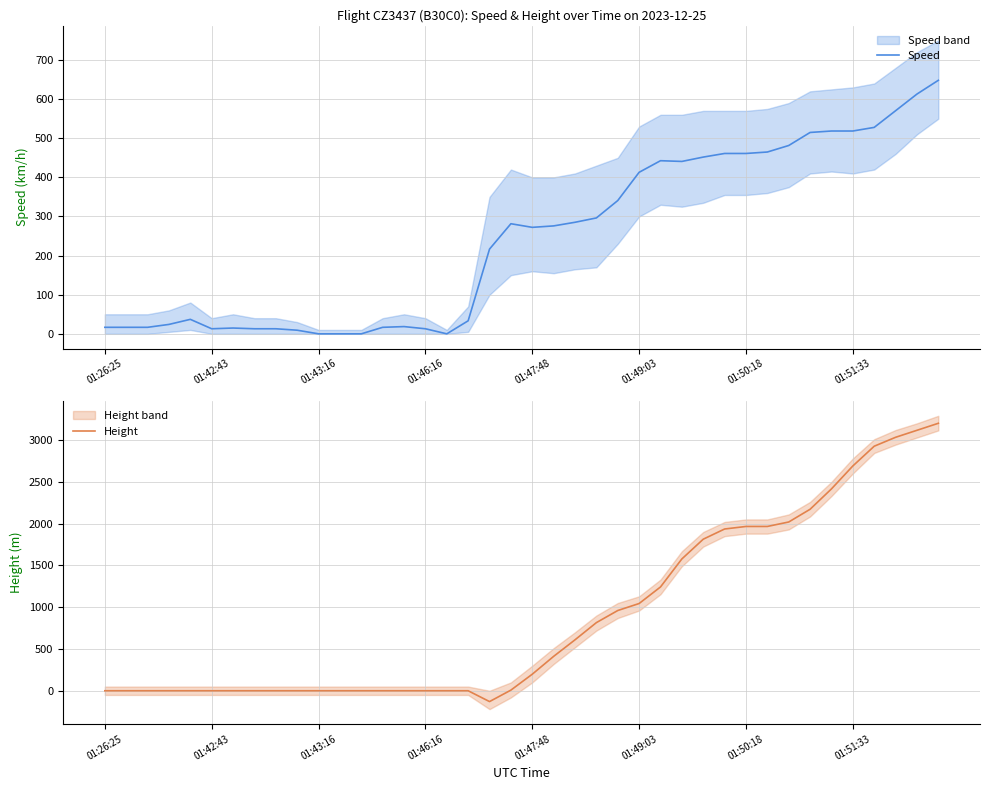

At which category does the chart reach its peak across all series?

39